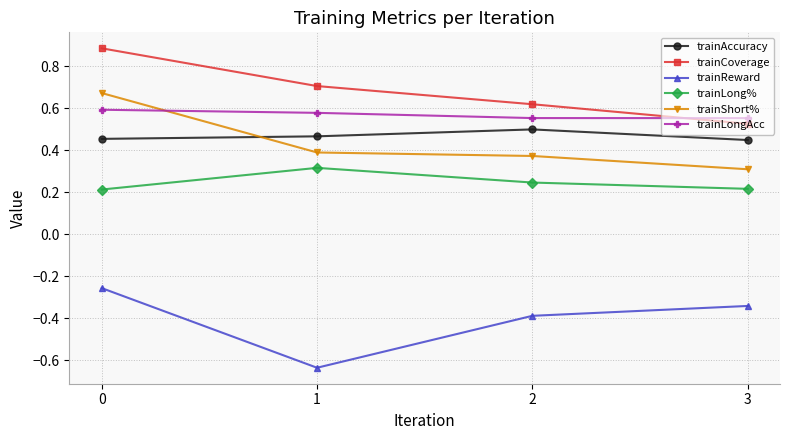

True or false: trainLongAcc and trainAccuracy intersect in this chart.

False